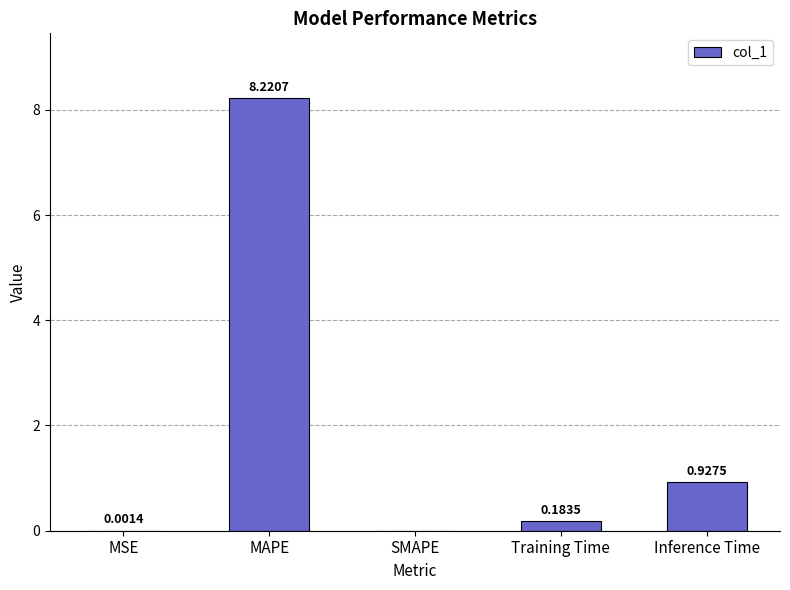

How many positive values are there?

4